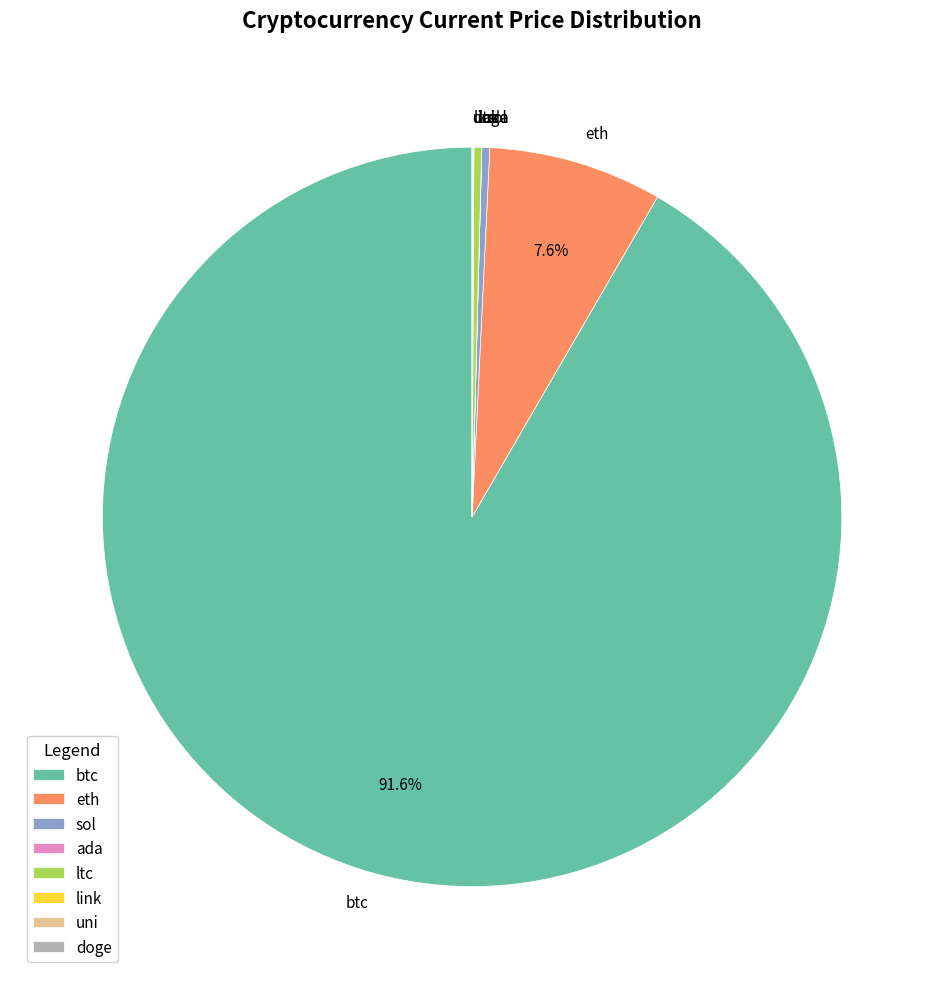

Combined, do ltc and eth account for over 50%?

No